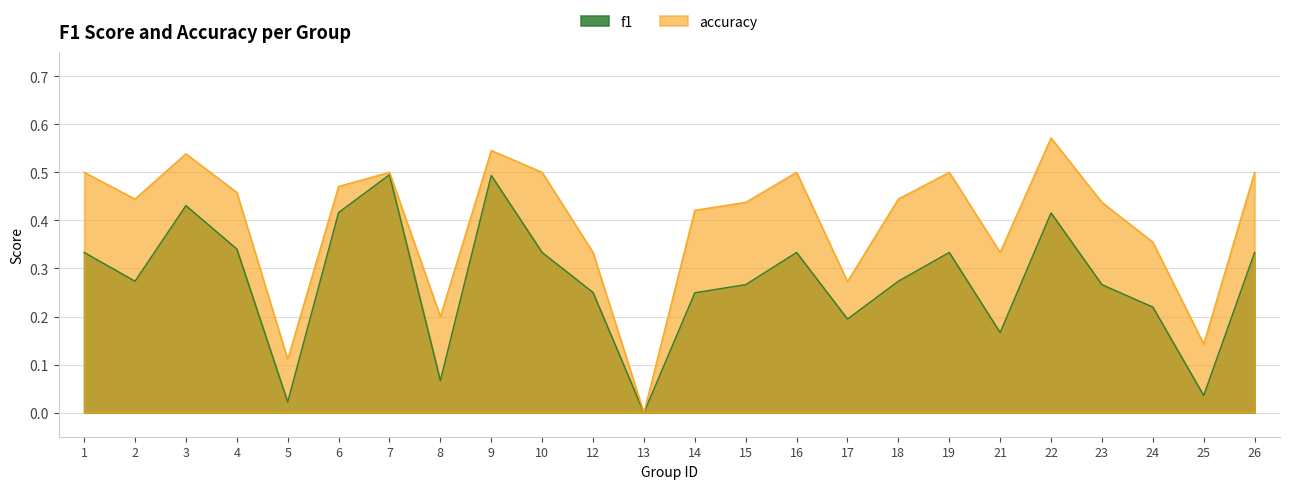

Reading right to left, extract all data points from this chart.

f1: 26=0.3	25=0.0	24=0.2	23=0.3	22=0.4	21=0.2	19=0.3	18=0.3	17=0.2	16=0.3	15=0.3	14=0.2	13=0.0	12=0.2	10=0.3	9=0.5	8=0.1	7=0.5	6=0.4	5=0.0	4=0.3	3=0.4	2=0.3	1=0.3
accuracy: 26=0.5	25=0.1	24=0.4	23=0.4	22=0.6	21=0.3	19=0.5	18=0.4	17=0.3	16=0.5	15=0.4	14=0.4	13=0.0	12=0.3	10=0.5	9=0.5	8=0.2	7=0.5	6=0.5	5=0.1	4=0.5	3=0.5	2=0.4	1=0.5